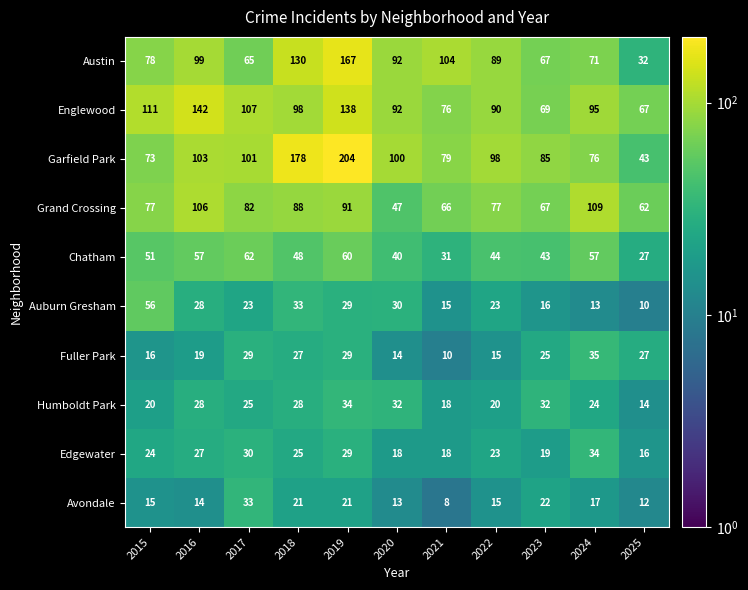

Count the number of data series in this chart.

10